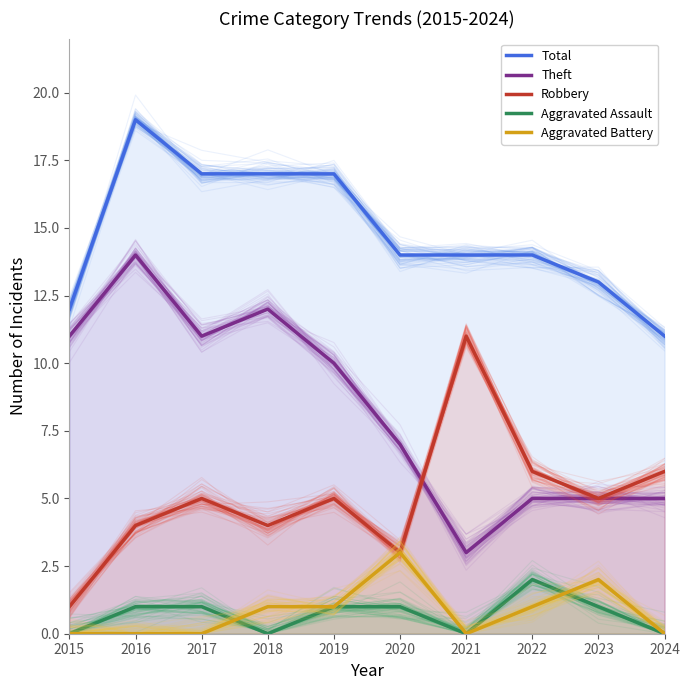

What is the maximum value for Total?

19